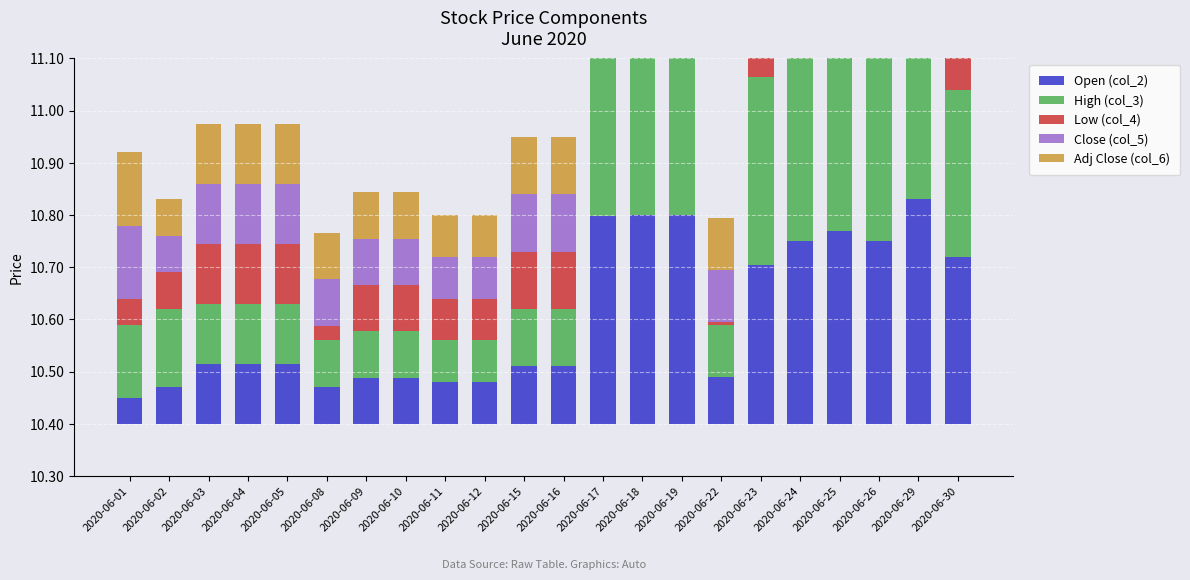

The High (col_3) series shows 0.0 at 2020-06-10. True or false?

False